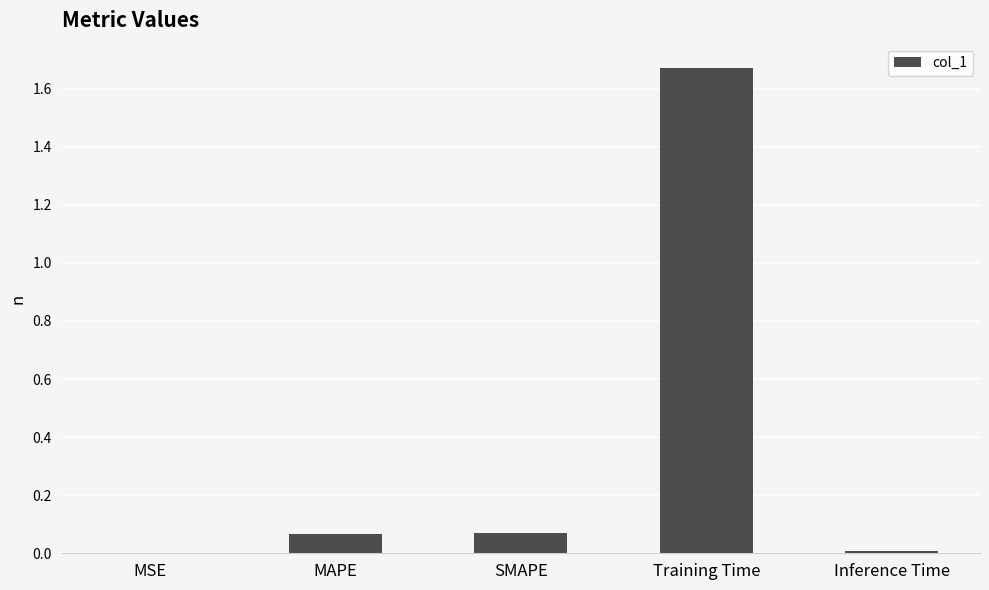

What is the average value?

0.4